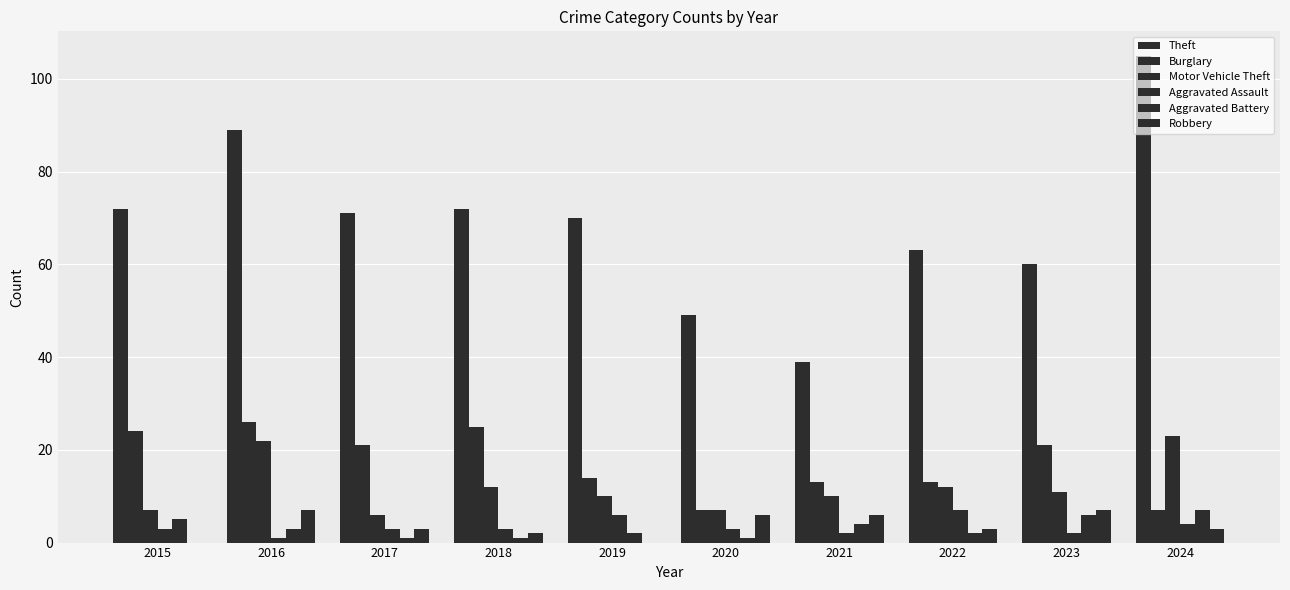

Reading left to right, list all the values displayed in this chart.

Theft: 2015=72	2016=89	2017=71	2018=72	2019=70	2020=49	2021=39	2022=63	2023=60	2024=105
Burglary: 2015=24	2016=26	2017=21	2018=25	2019=14	2020=7	2021=13	2022=13	2023=21	2024=7
Motor Vehicle Theft: 2015=7	2016=22	2017=6	2018=12	2019=10	2020=7	2021=10	2022=12	2023=11	2024=23
Aggravated Assault: 2015=3	2016=1	2017=3	2018=3	2019=6	2020=3	2021=2	2022=7	2023=2	2024=4
Aggravated Battery: 2015=5	2016=3	2017=1	2018=1	2019=2	2020=1	2021=4	2022=2	2023=6	2024=7
Robbery: 2015=0	2016=7	2017=3	2018=2	2019=0	2020=6	2021=6	2022=3	2023=7	2024=3